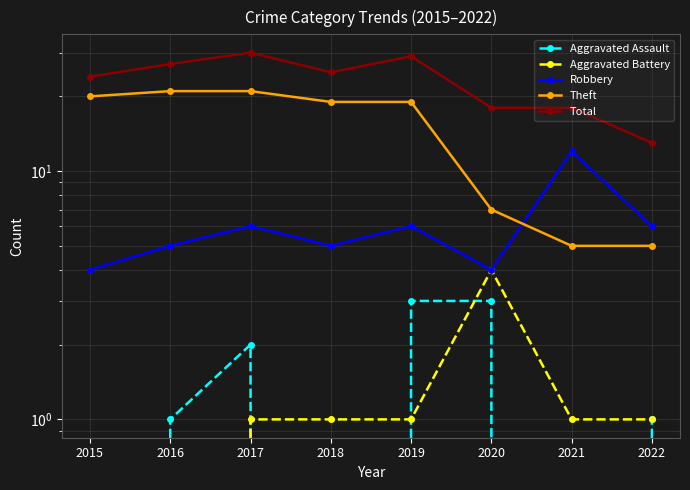

True or false: Theft and Aggravated Battery intersect in this chart.

False